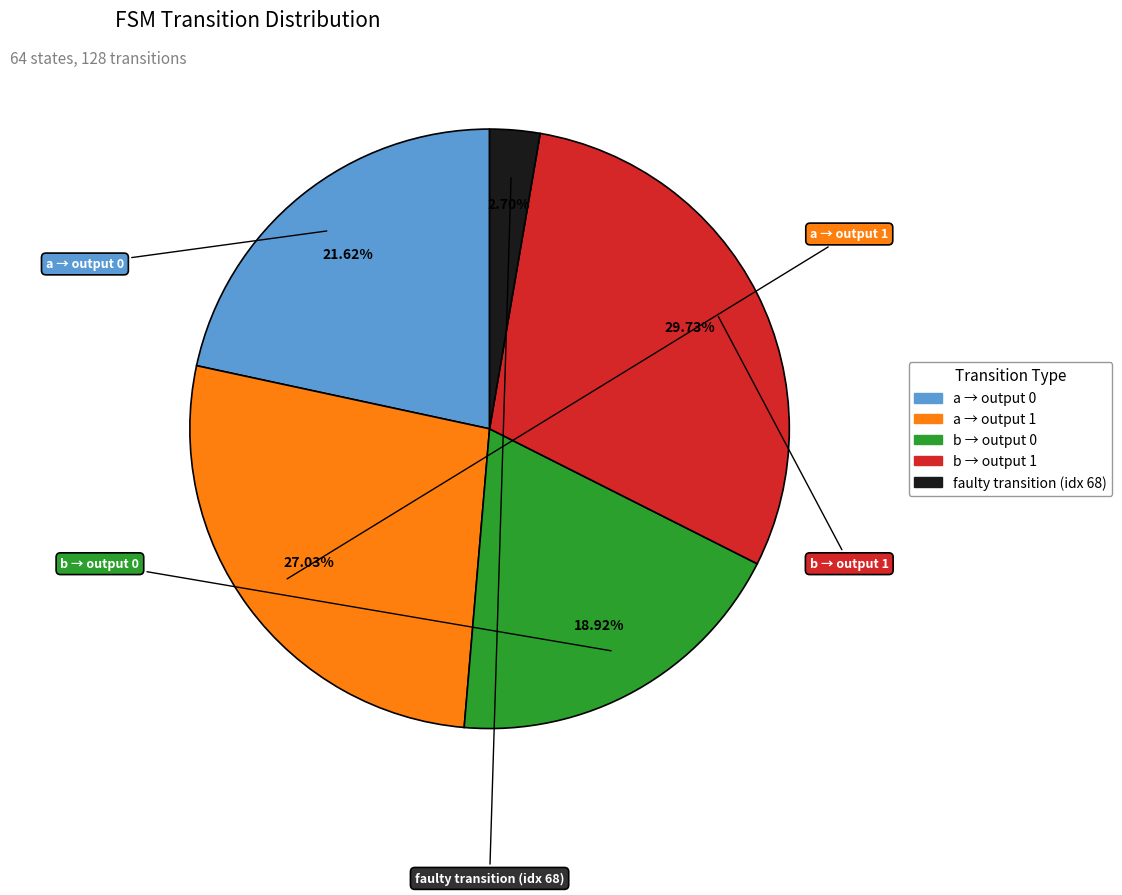

Is there a majority slice in this chart?

No